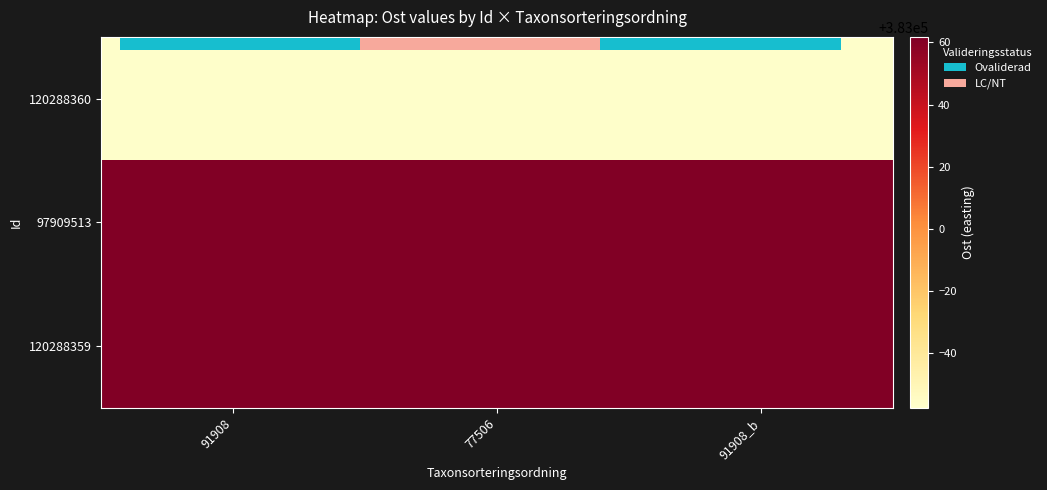

Is the value of 97909513 at 77506 greater than the value of 120288360 at 91908?

Yes